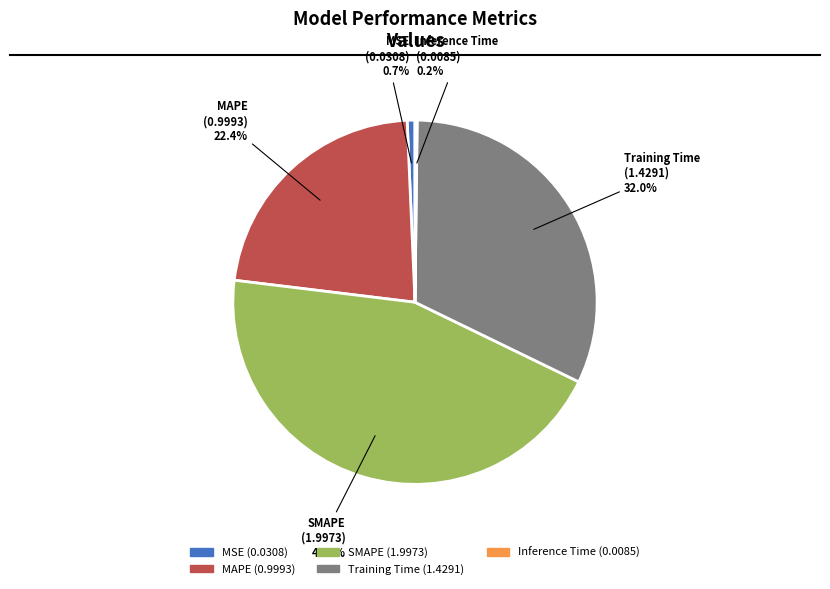

Which slice is the largest?

SMAPE